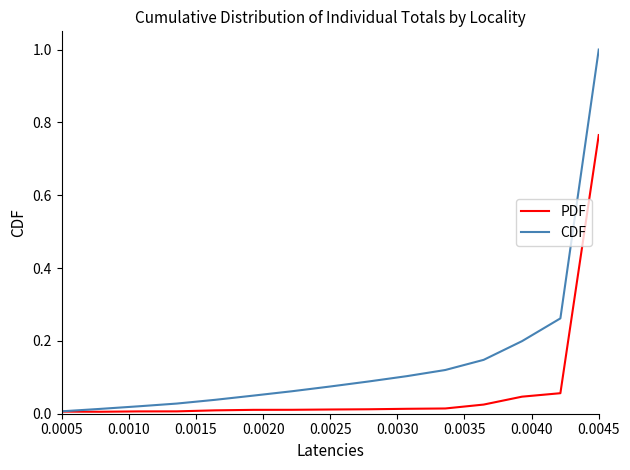

Which series has the largest range (max minus min)?

CDF